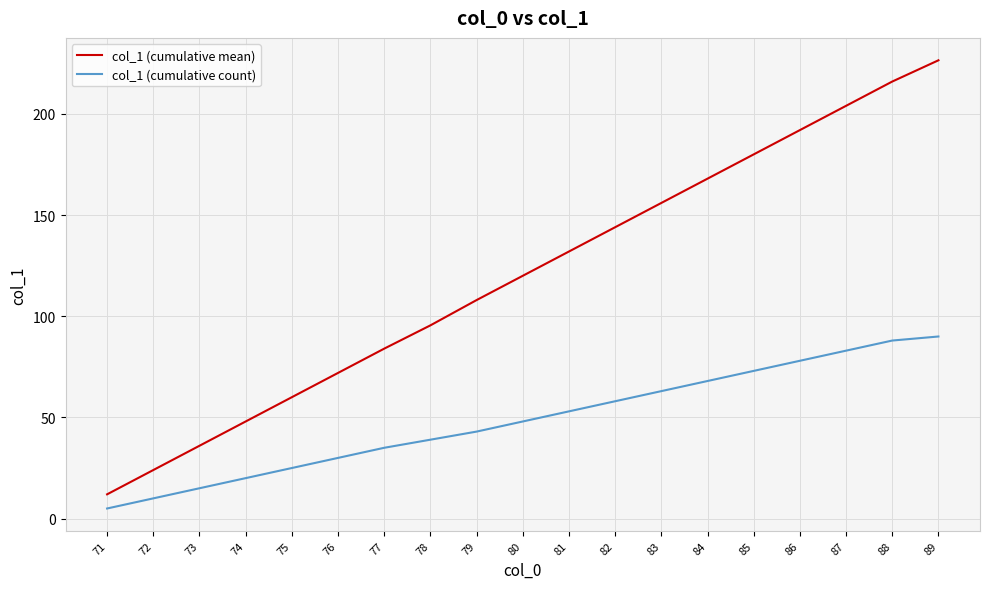

What are all the series names shown in the legend?

col_1 (cumulative mean), col_1 (cumulative count)